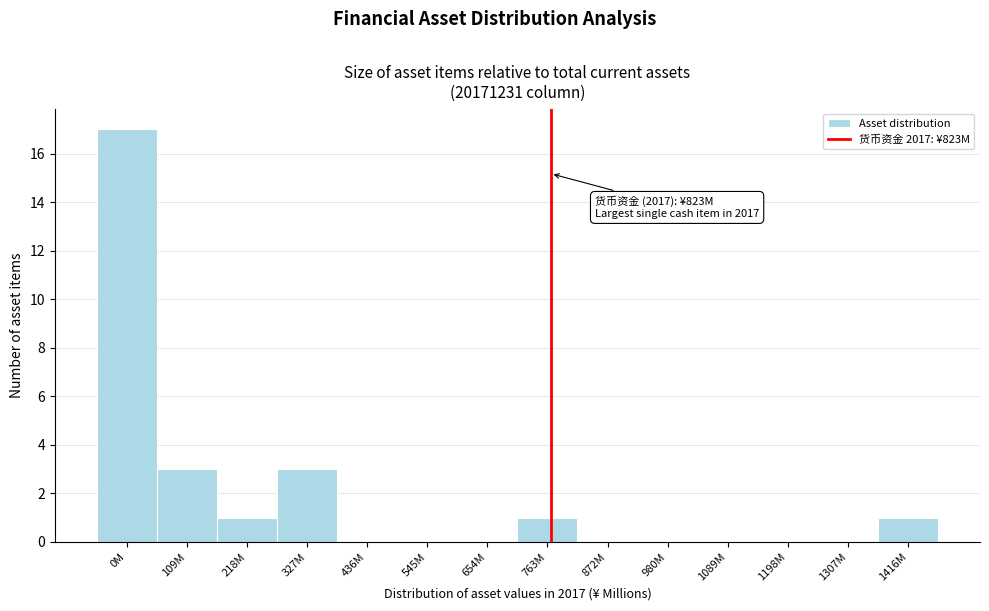

Reading left to right, what are all the values shown in this chart?

0M=17	109M=3	218M=1	327M=3	436M=0	545M=0	654M=0	763M=1	872M=0	980M=0	1089M=0	1198M=0	1307M=0	1416M=1